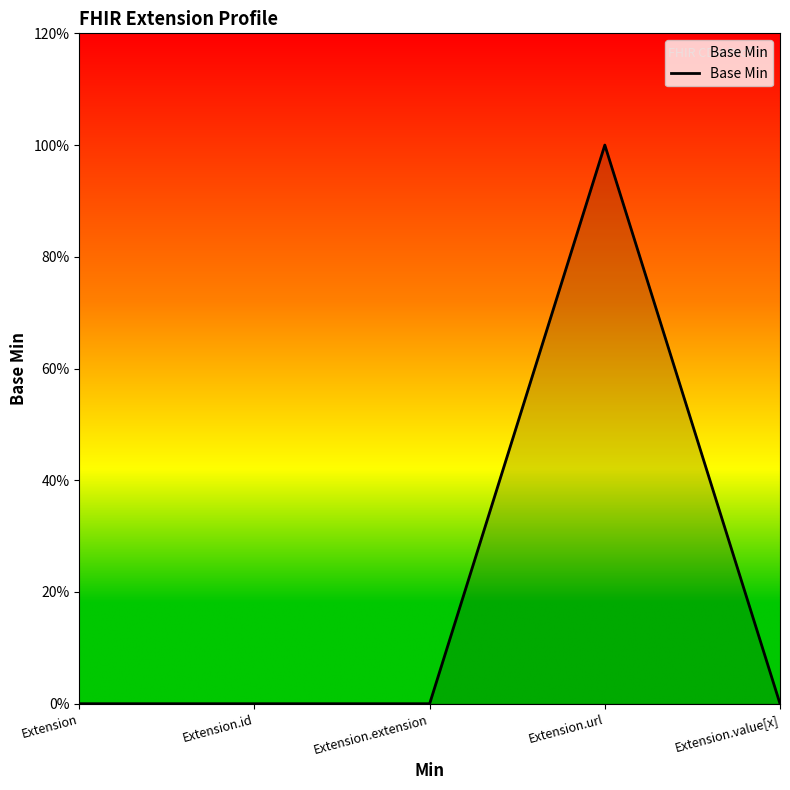

Does the chart display data point markers on the line(s)?

No